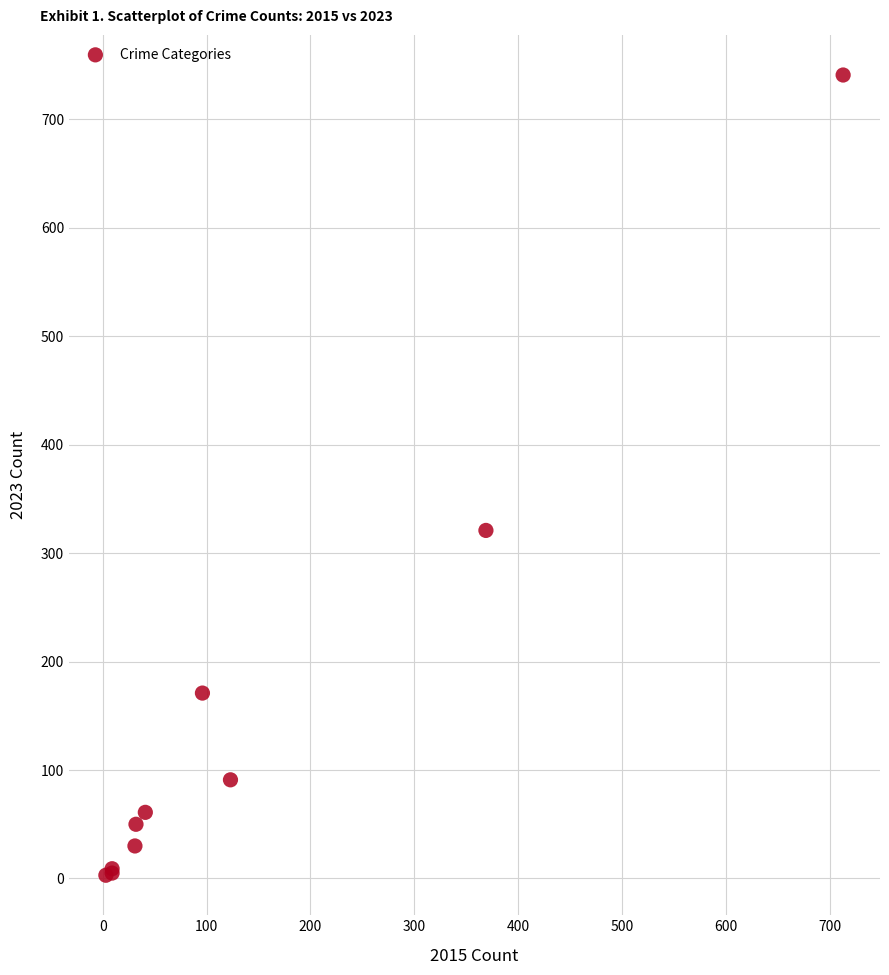

What Y value in the scatter plot is closest to 372?

321